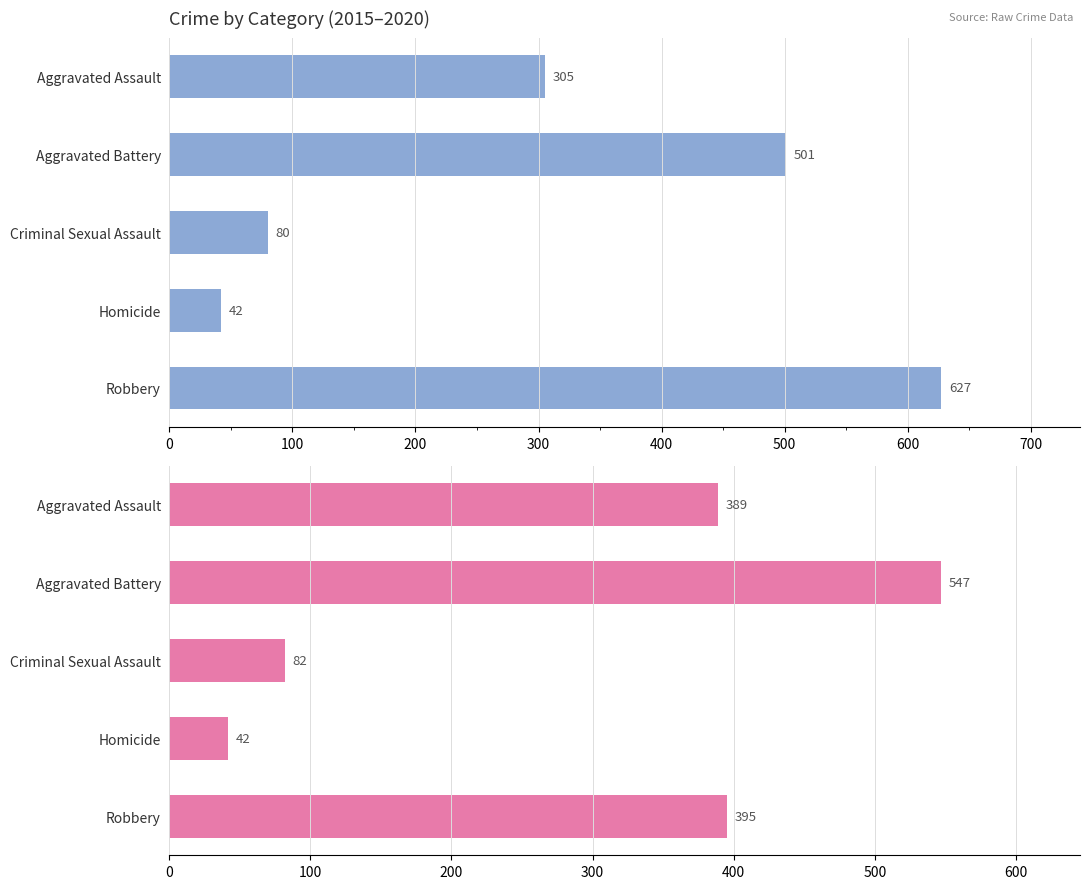

How many distinct data groups are displayed?

2